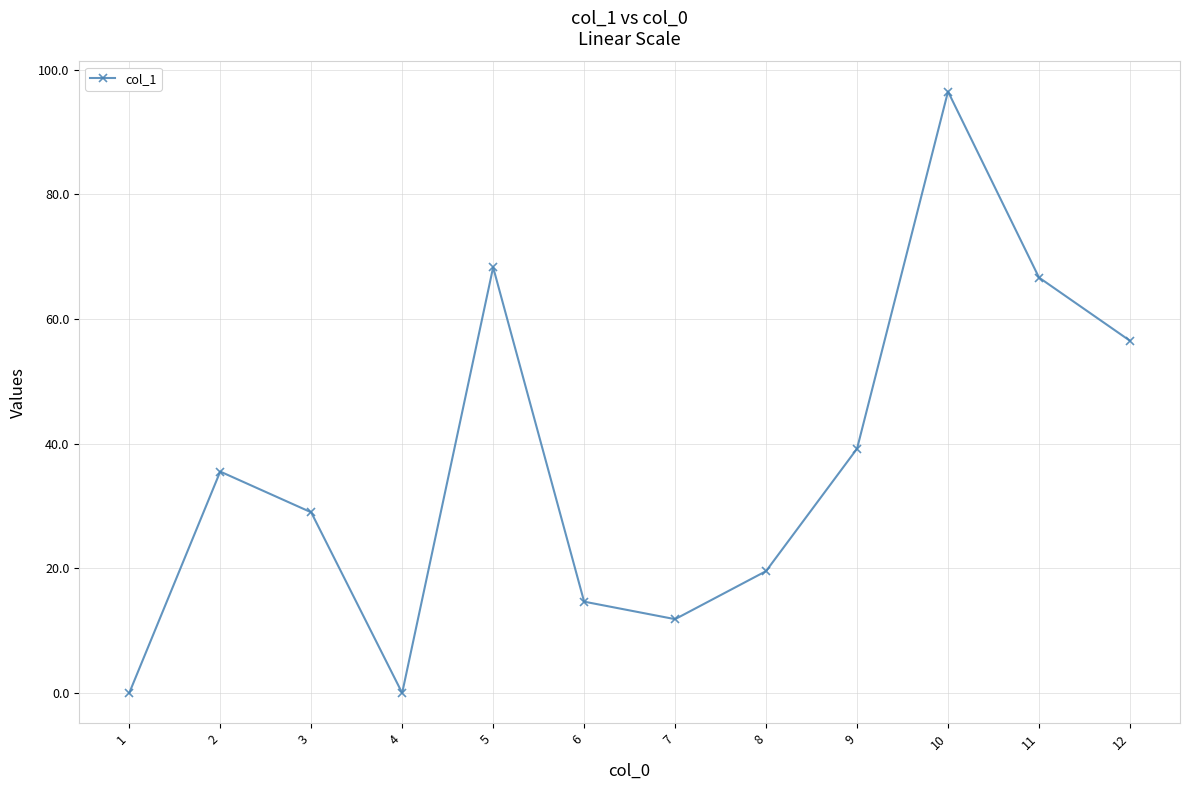

How many points are higher than both their immediate neighbors (excluding endpoints)?

3